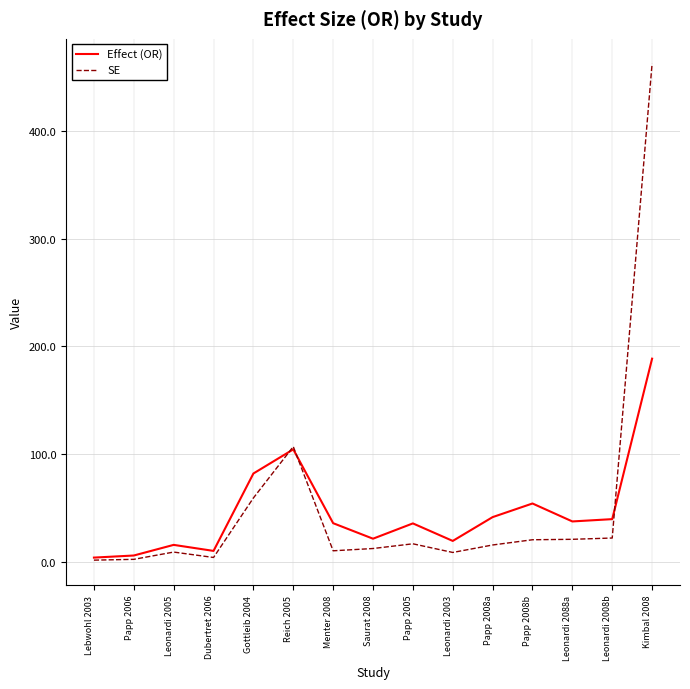

At which category does SE reach its first local peak?

Leonardi 2005